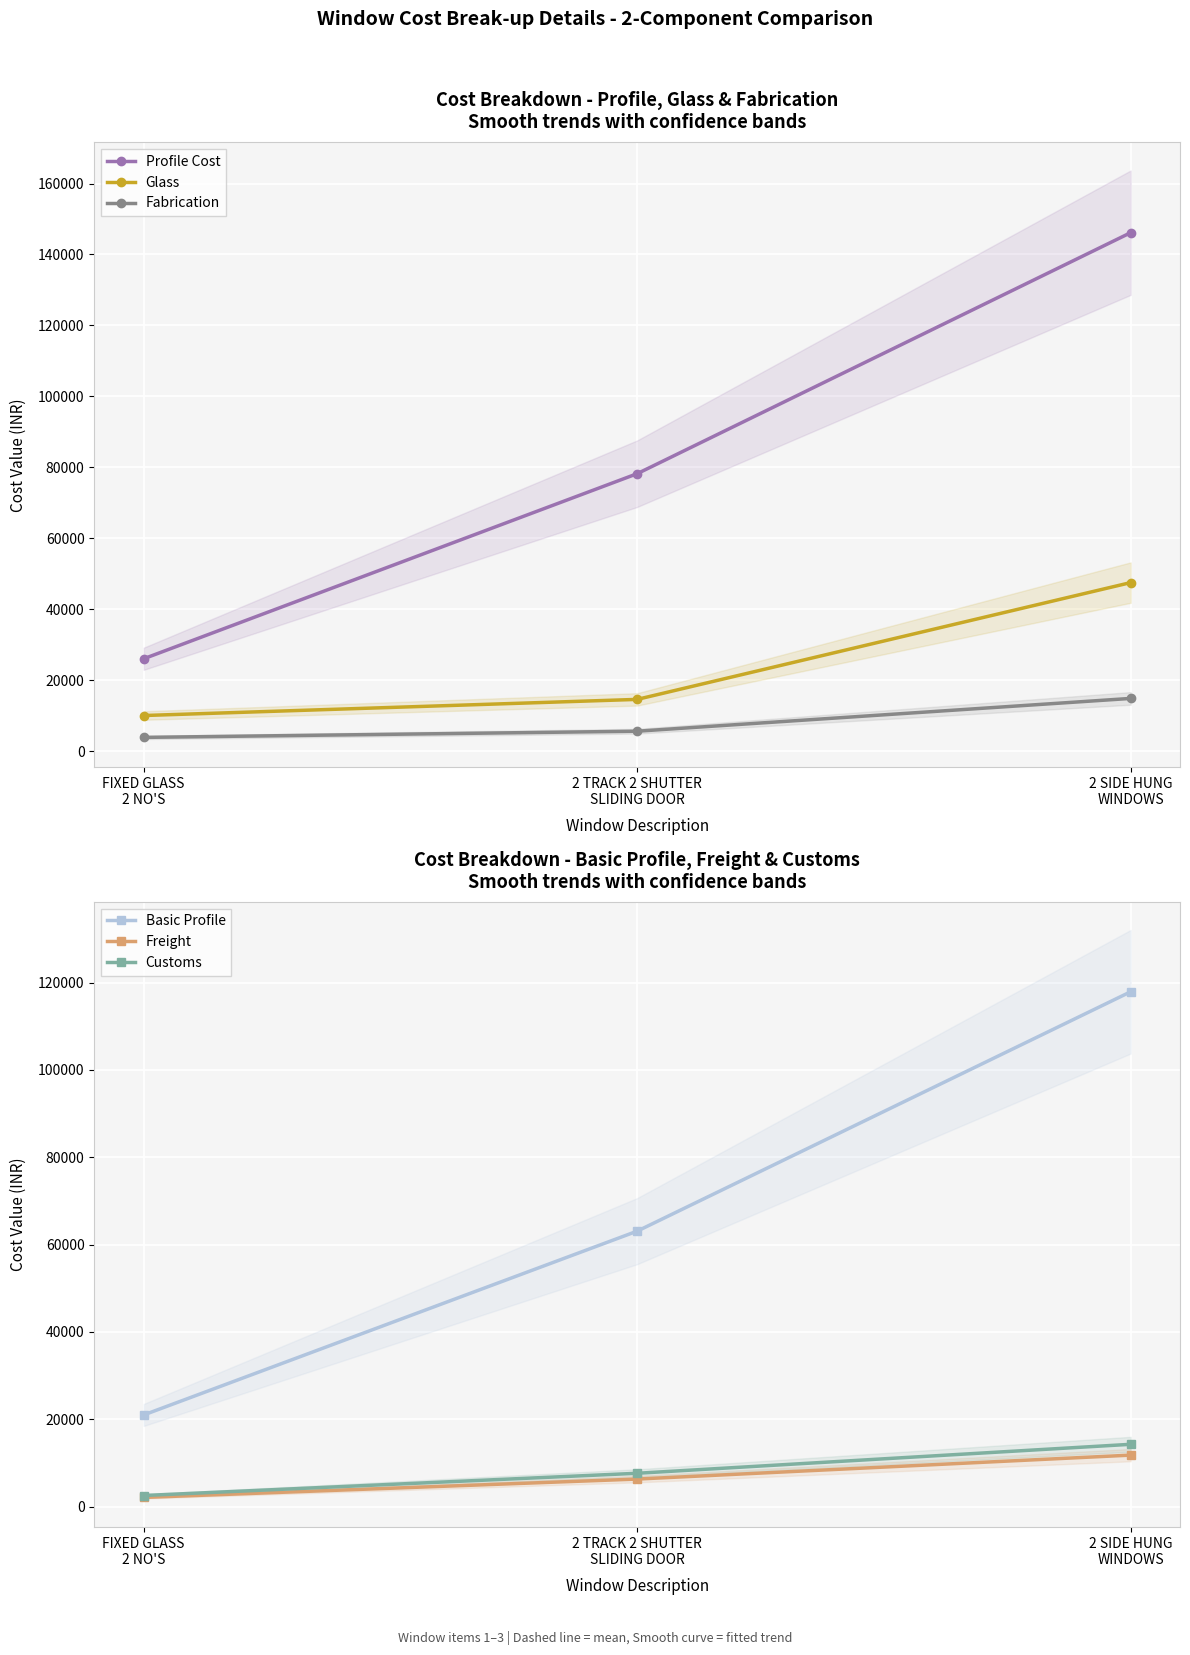

What is the sum of all Customs values?

24440.6